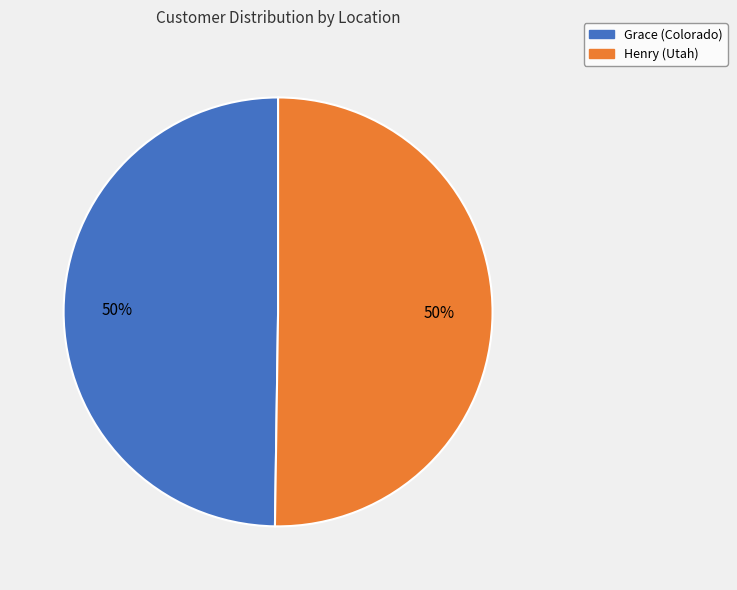

How many segments does this pie chart have?

2